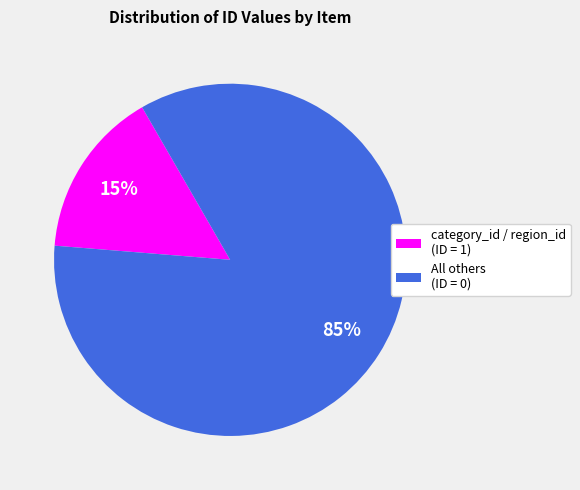

Is the sum of category_id / region_id (ID = 1) and All others (ID = 0) greater than half?

Yes